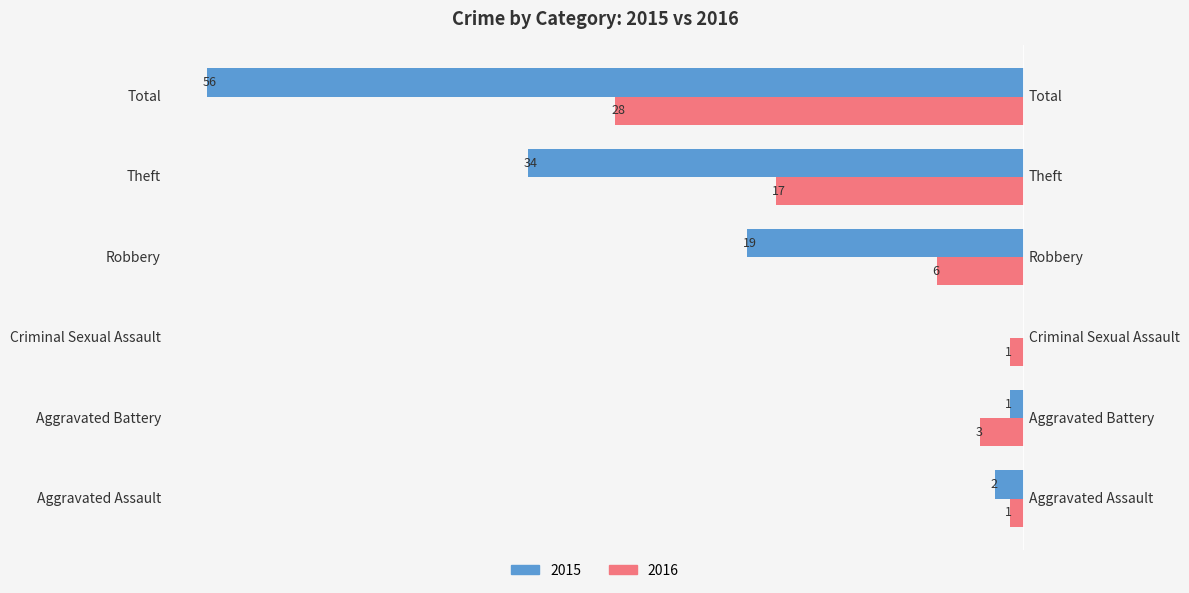

Count the number of data series in this chart.

2